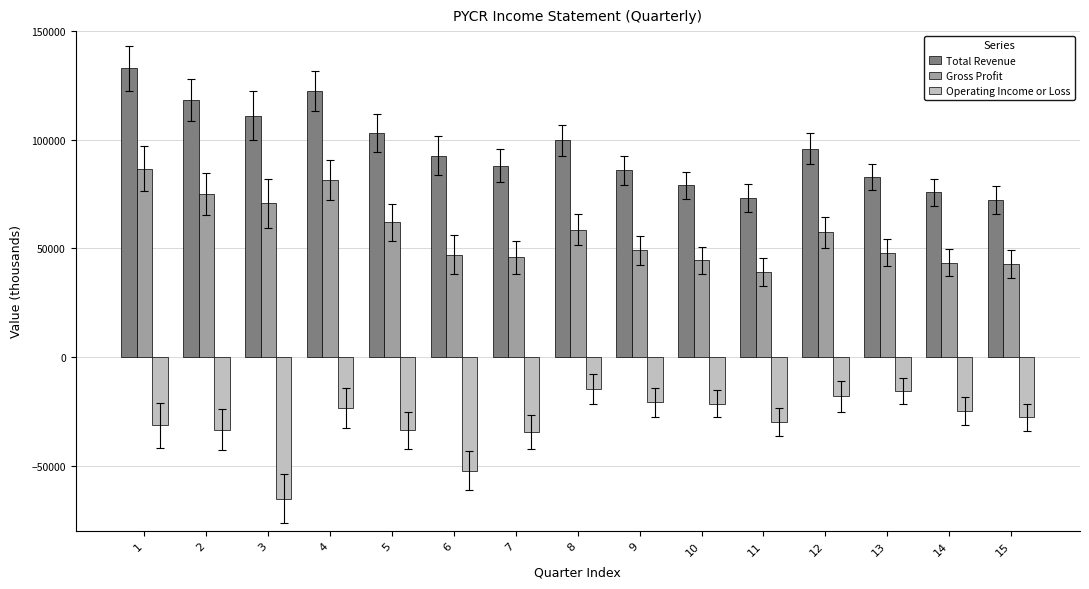

What is the total value across all series at 1?

188100